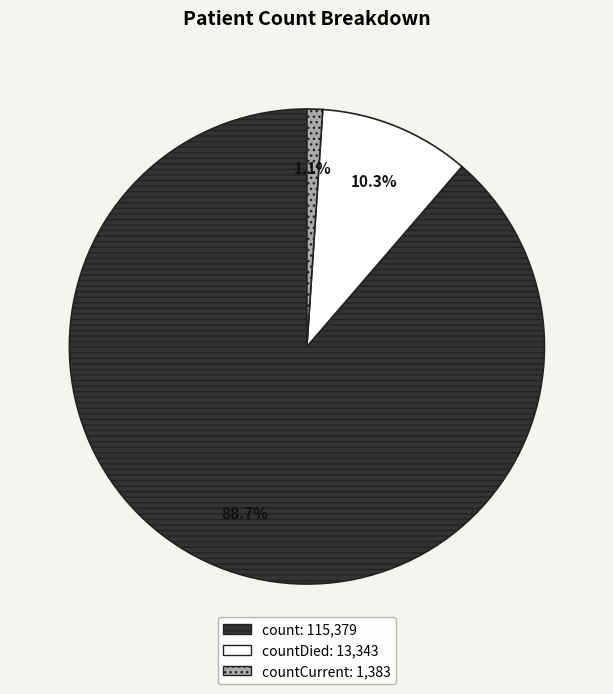

Is there any slice that represents more than half of the pie?

Yes